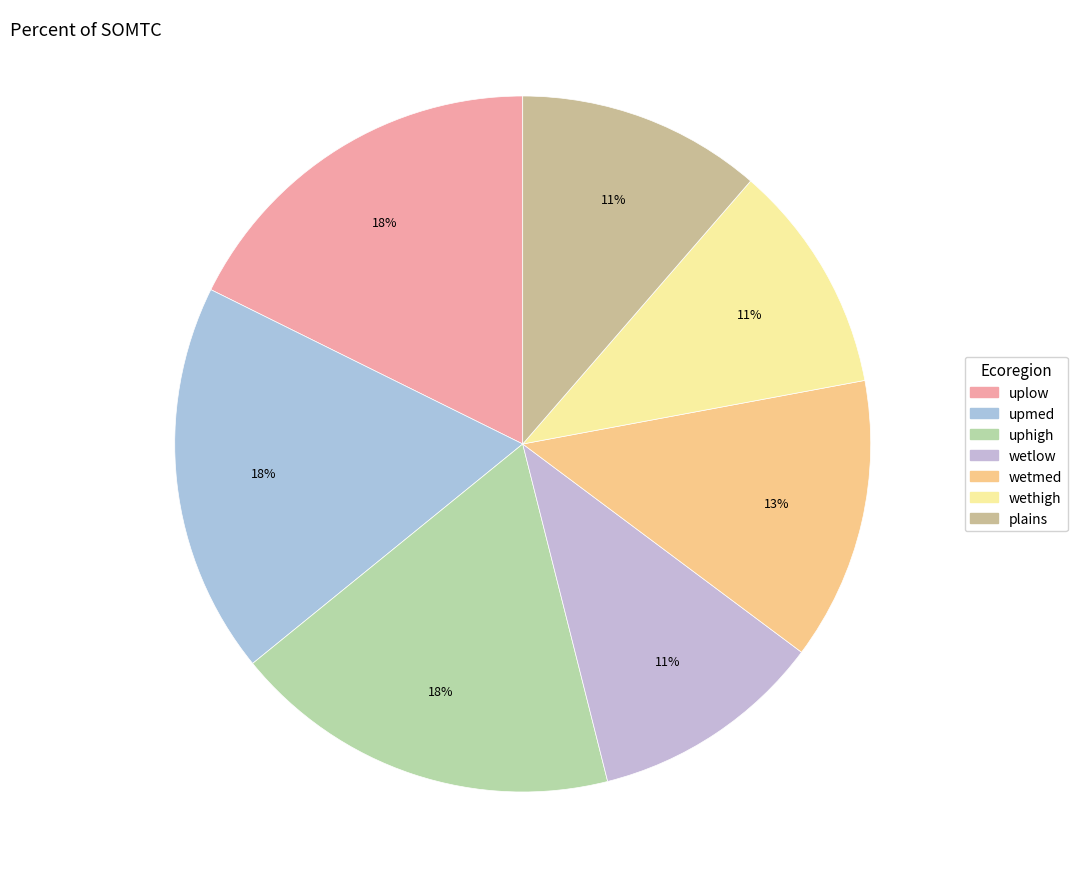

Which slice is the largest?

upmed